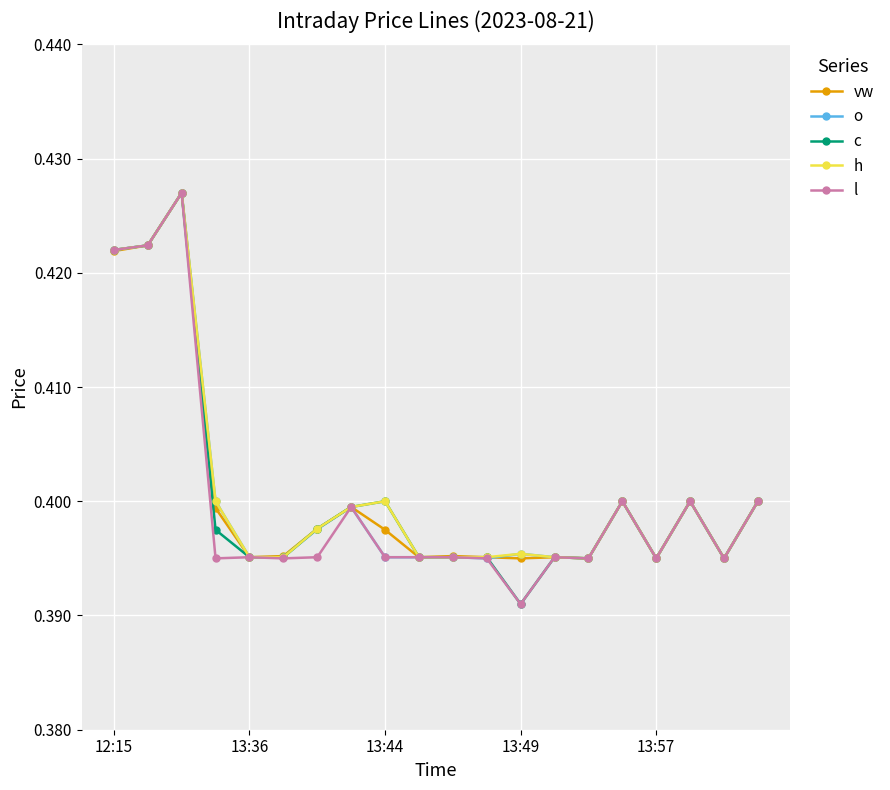

True or false: o has more than 2 interior local peaks.

True